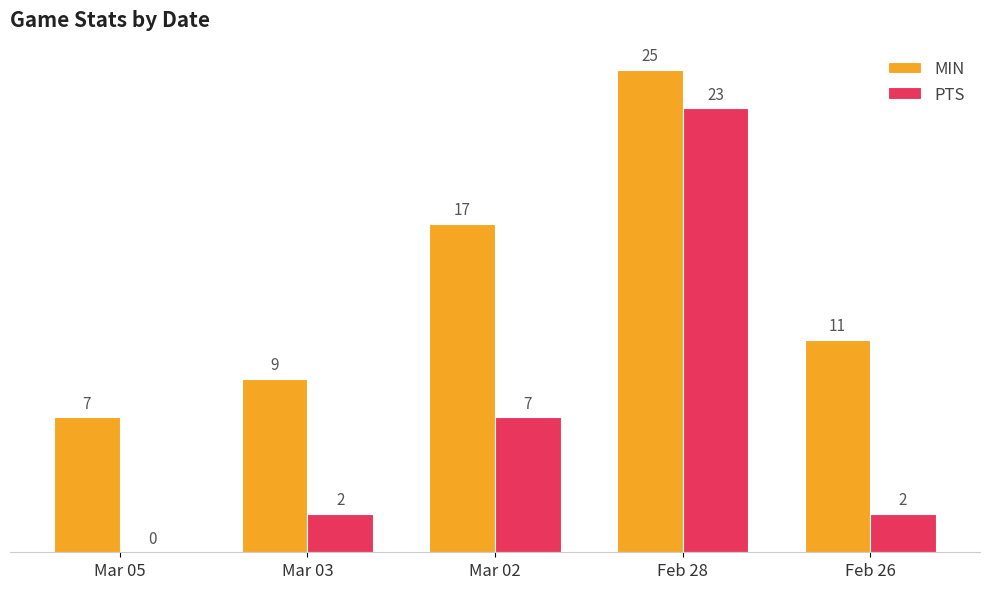

Between Mar 03 and Feb 26, which series saw the biggest shift?

MIN